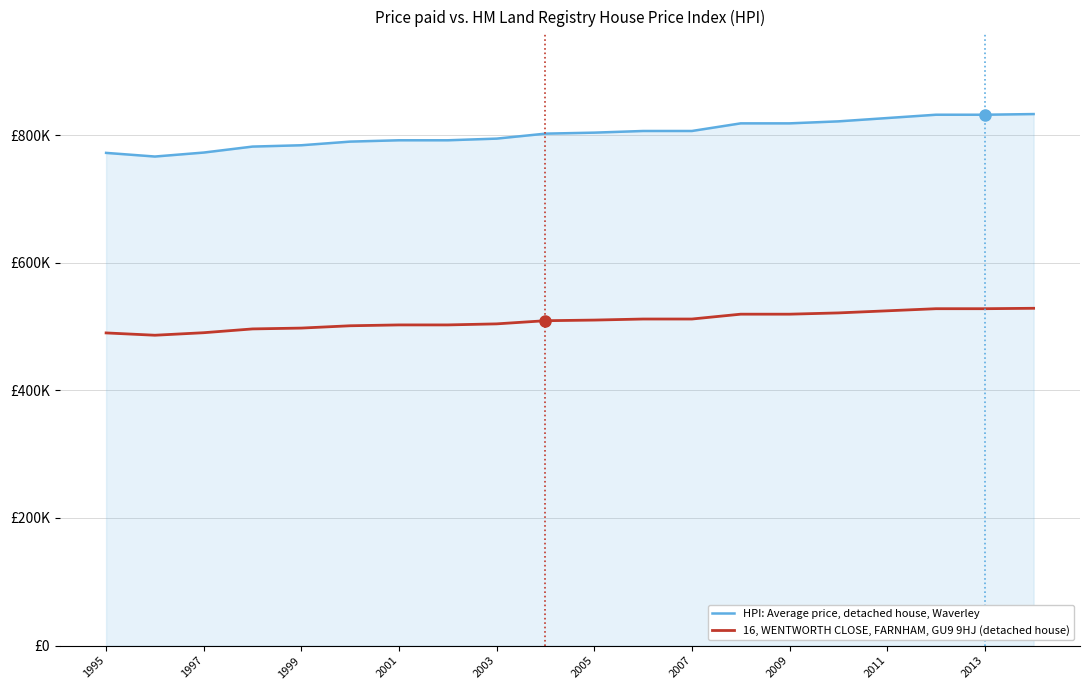

True or false: 16, WENTWORTH CLOSE, FARNHAM, GU9 9HJ (detached house) and HPI: Average price, detached house, Waverley cross at least once.

False